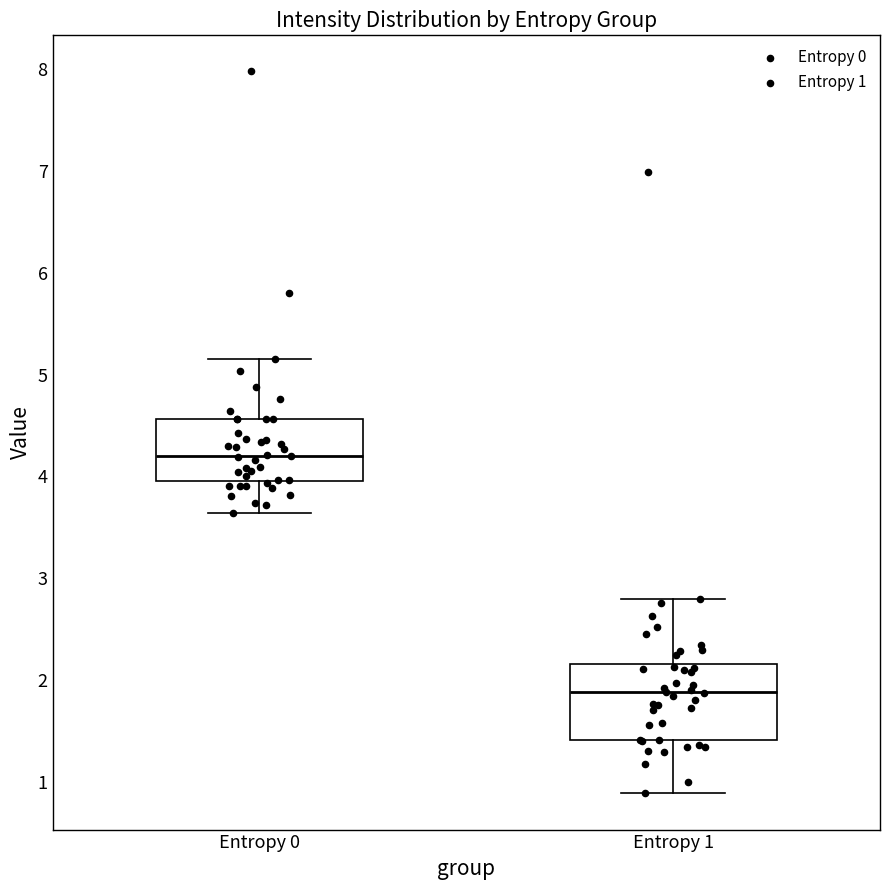

Which box is the tallest, from its lower edge to its upper edge?

Entropy 1